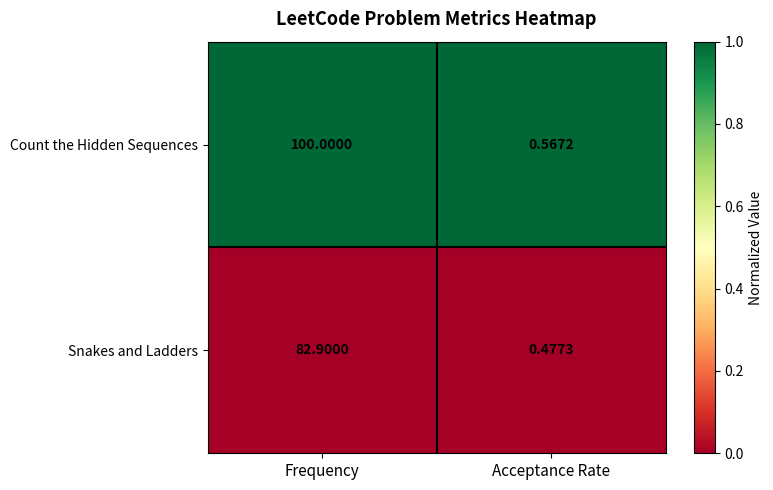

Which series has the widest spread of values?

Count the Hidden Sequences